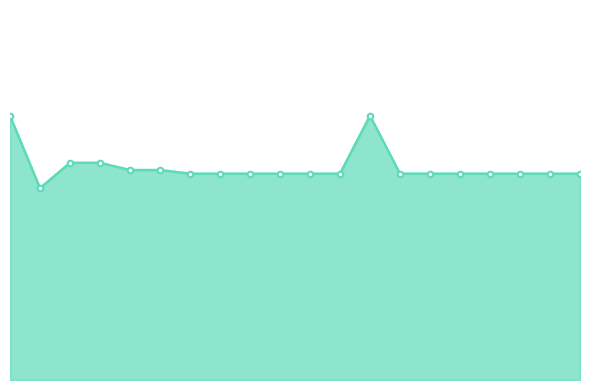

How many lines are shown in the chart?

1